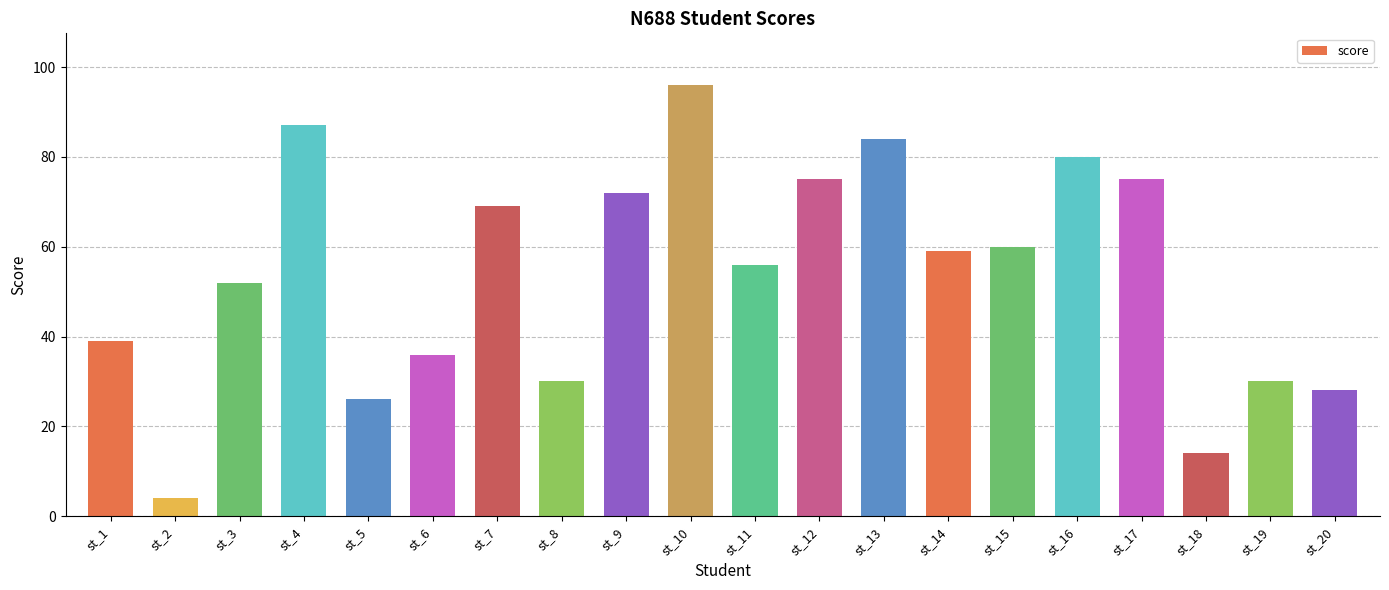

What is the minimum value shown in the chart?

4